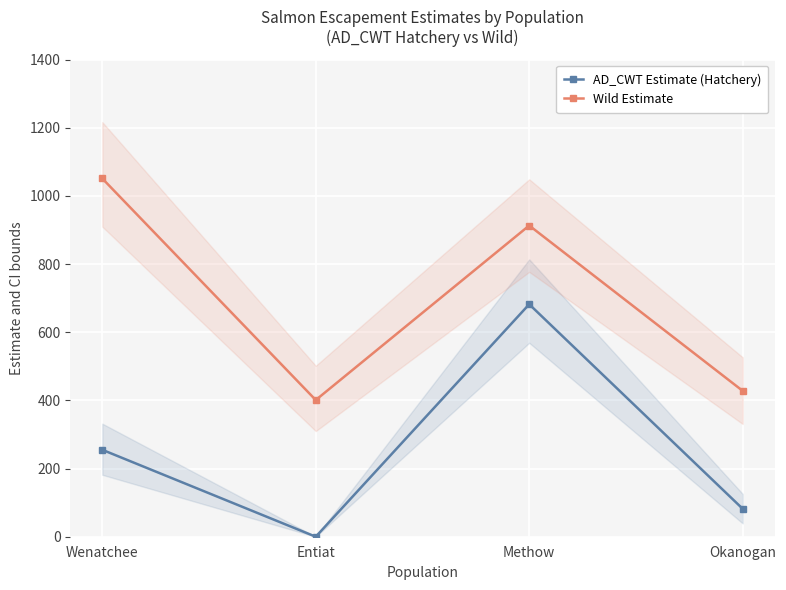

How many lines are shown in the chart?

2